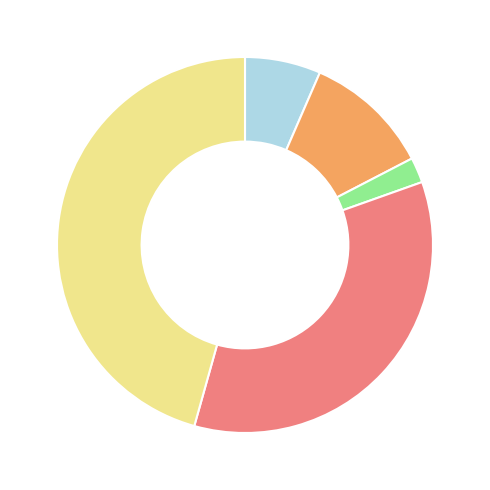

Is there a majority slice in this chart?

No